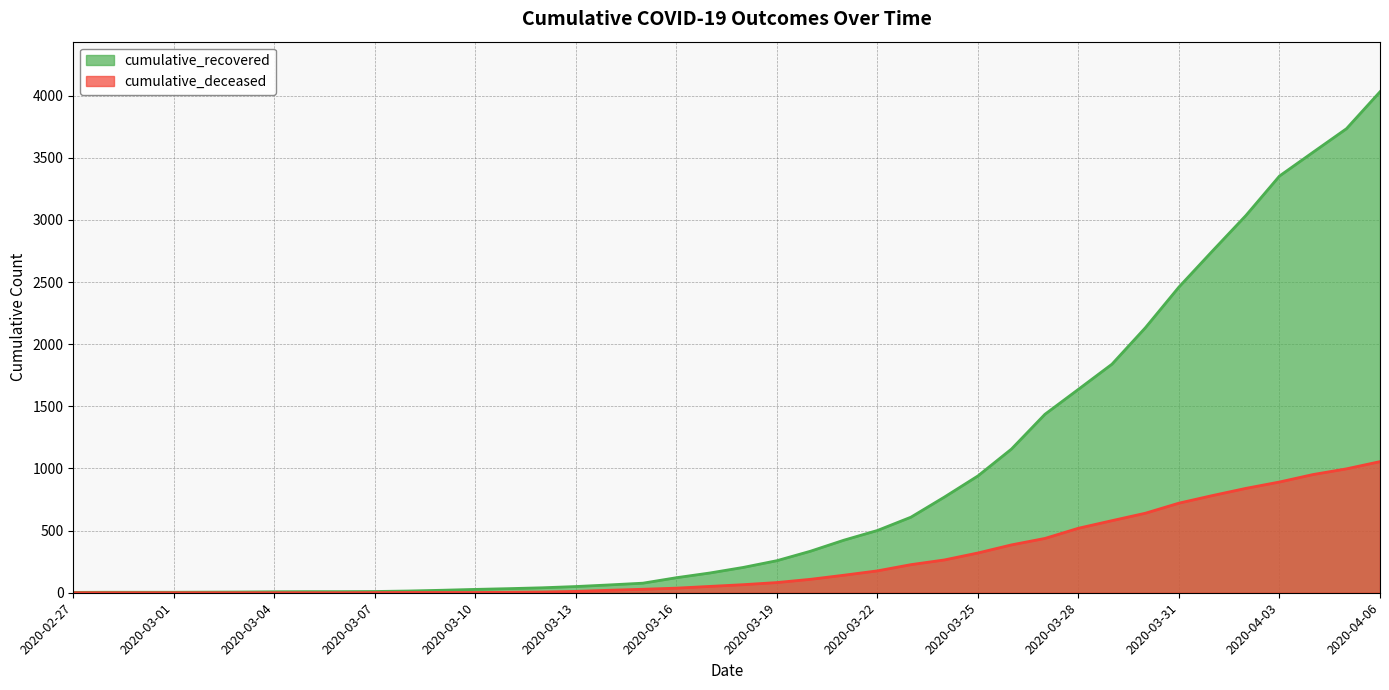

True or false: cumulative_recovered and cumulative_deceased intersect in this chart.

False